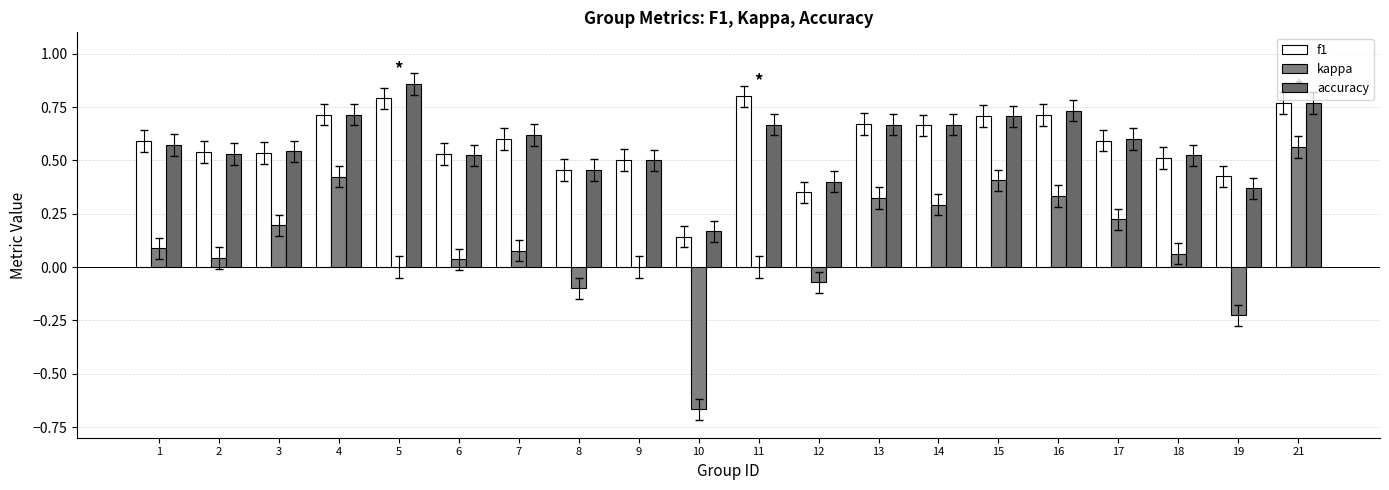

Which has a higher value, 11 or 7?

11